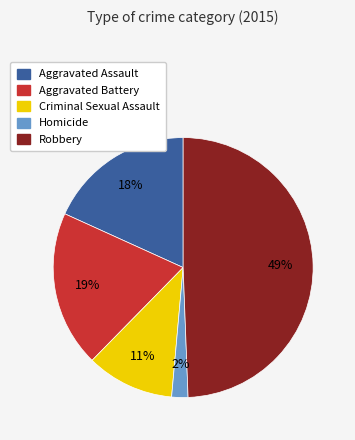

Rank the categories by value from lowest to highest.

Homicide, Criminal Sexual Assault, Aggravated Assault, Aggravated Battery, Robbery